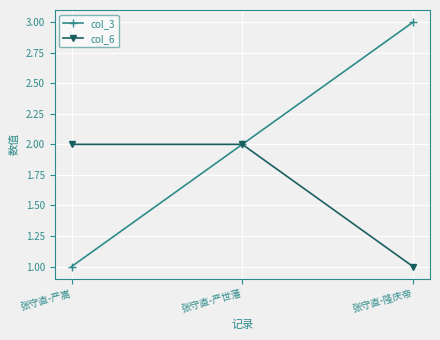

At 张守直-严嵩, list the series in order from smallest to largest.

col_3, col_6